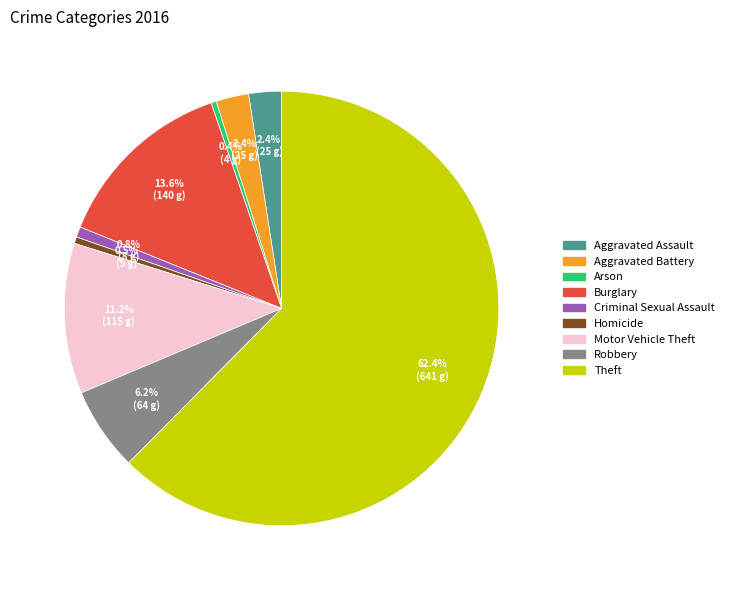

What is the largest slice in the pie chart?

Theft